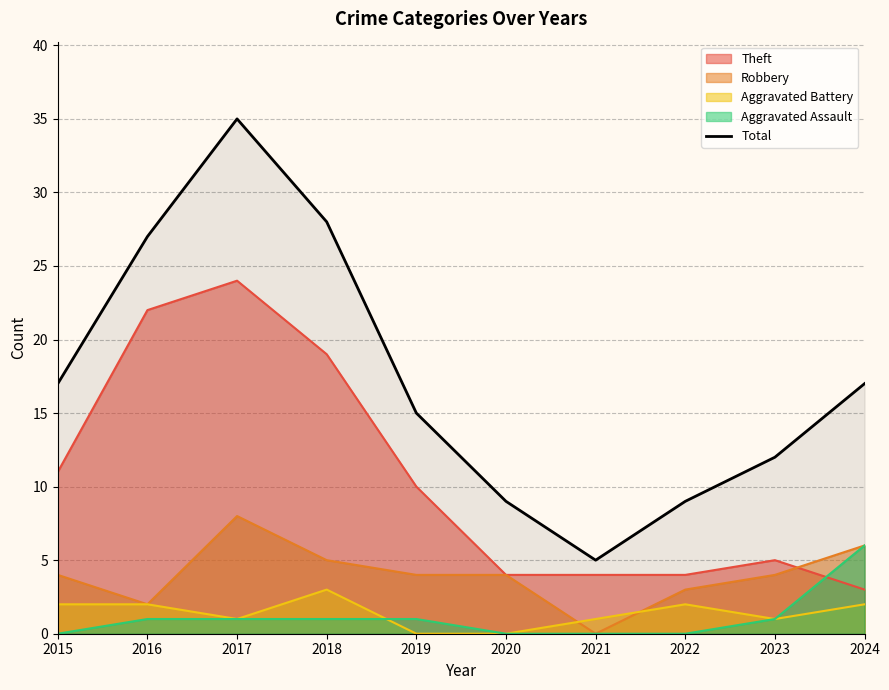

At which category does the data reach its first local peak?

2017